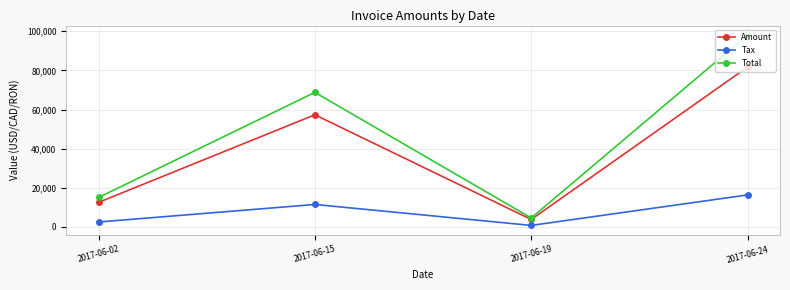

Is the value of Total at 2017-06-19 greater than the value of Tax at 2017-06-02?

Yes